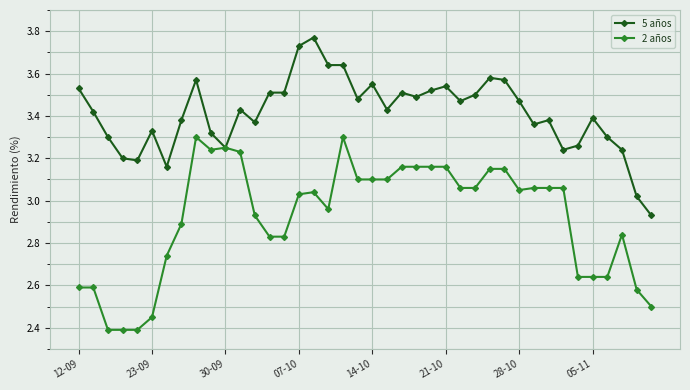

List the series in order of their overall mean, lowest first.

2 años, 5 años